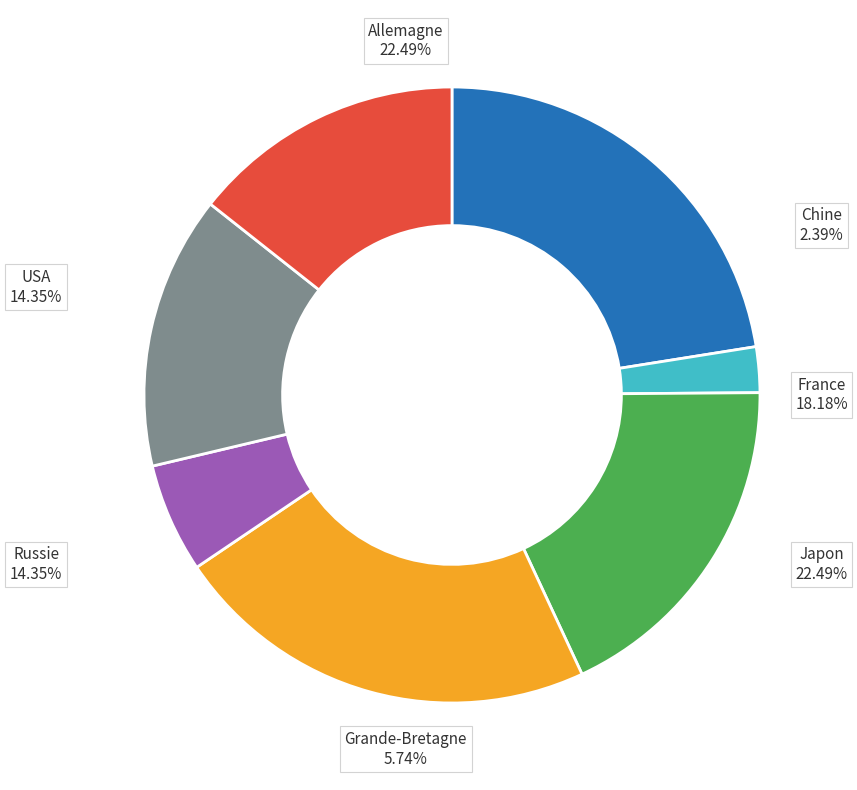

How many segments does this pie chart have?

7